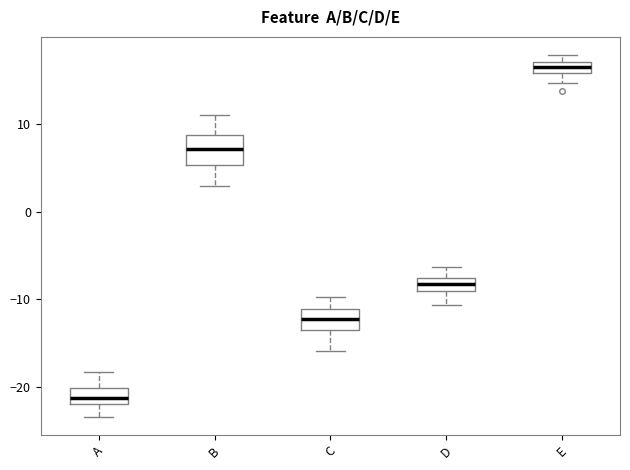

Where does the upper whisker of the box for C end on the y-axis? The values are not printed on the chart, so give them approximately, as read against the axis.

-10